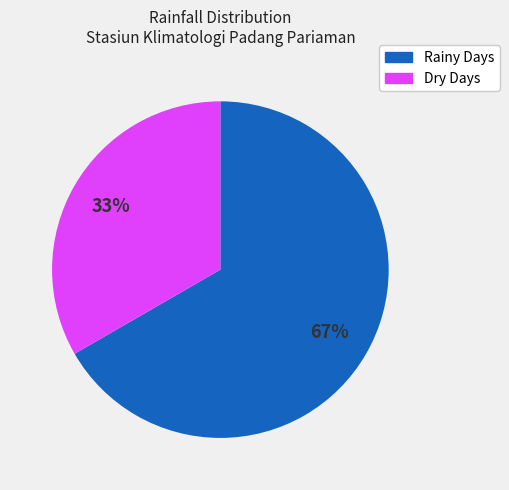

To the nearest percent, what is the average slice percentage?

50%